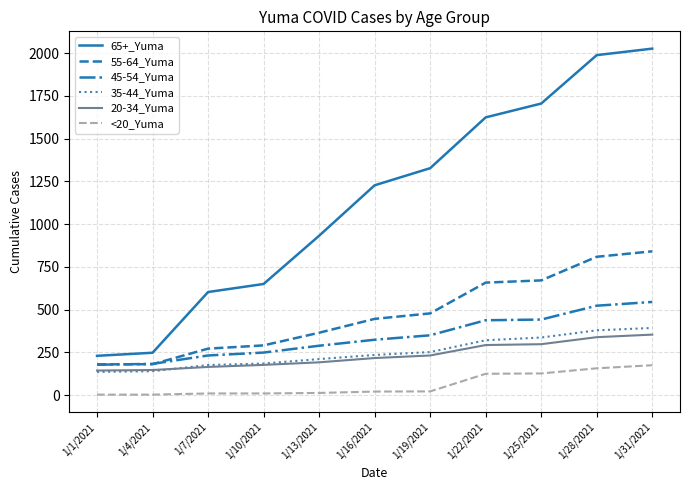

What is the sum of all 45-54_Yuma values?

3753